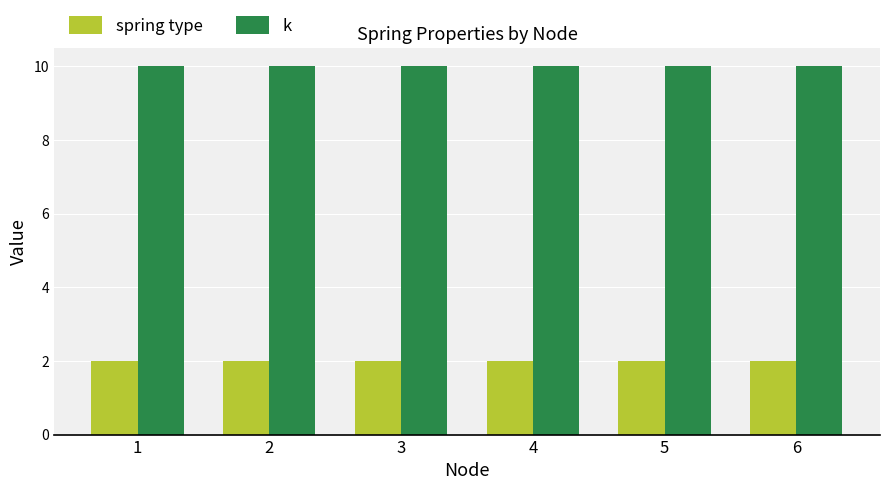

Are the bars grouped side by side (vs. stacked)?

Yes